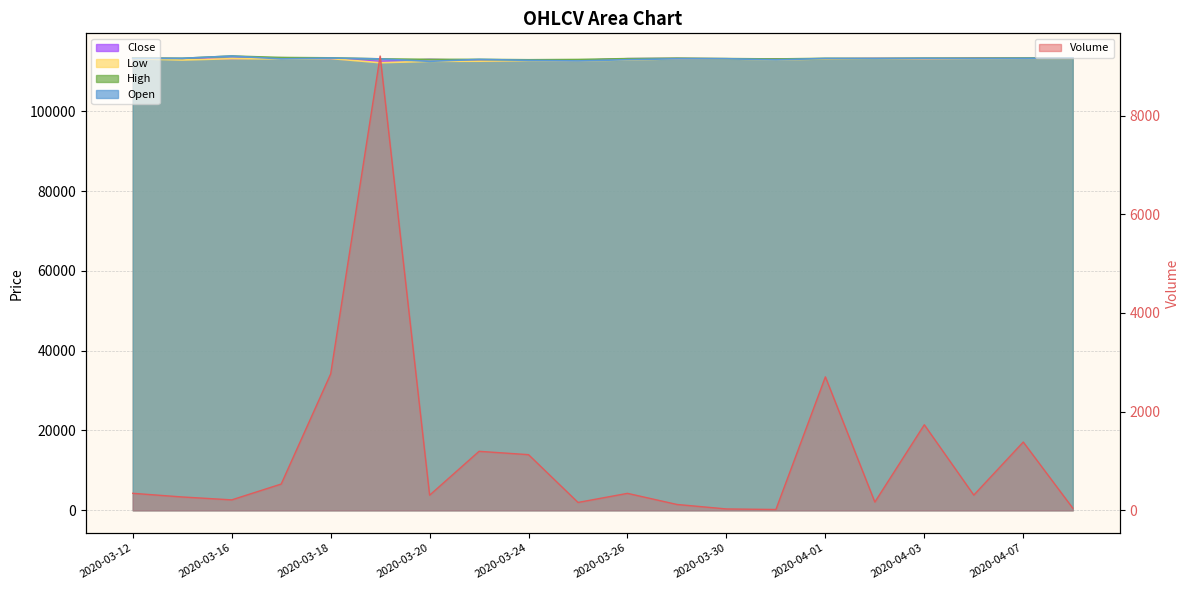

What is the sum of the values at 16 and 13?

1749